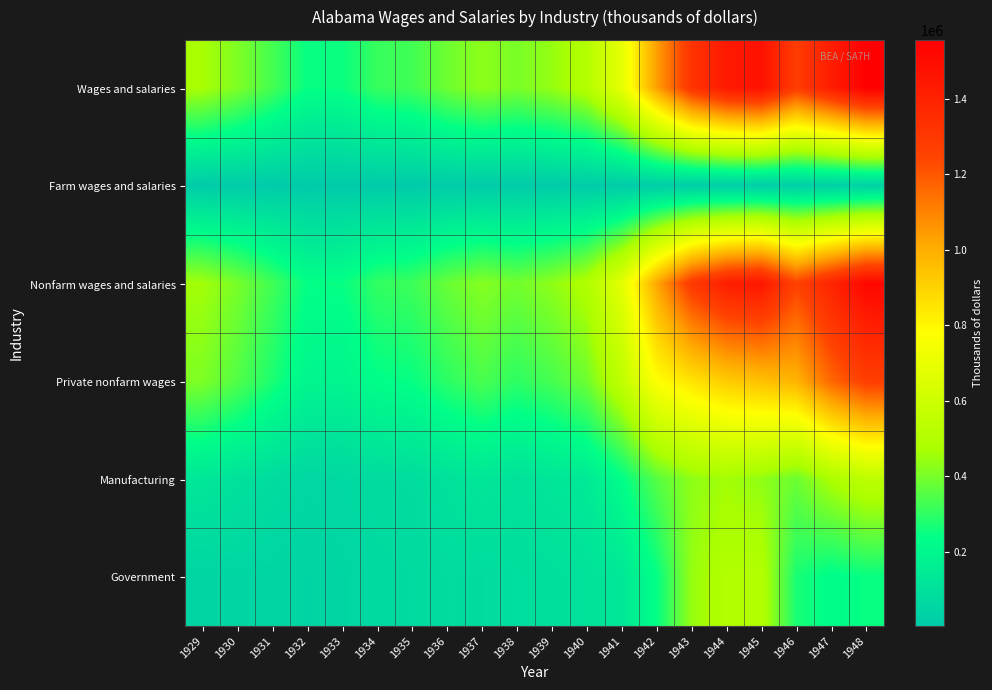

Reading right to left, what are all the values shown in this chart?

Wages and salaries: 1948=1555341	1947=1420692	1946=1280957	1945=1471552	1944=1439360	1943=1314428	1942=1033503	1941=692576	1940=504731	1939=440724	1938=402818	1937=429469	1936=386943	1935=326312	1934=311009	1933=251493	1932=246164	1931=331720	1930=410532	1929=470155
Farm wages and salaries: 1948=36176	1947=29585	1946=24794	1945=21905	1944=20867	1943=19863	1942=15873	1941=11971	1940=9981	1939=9980	1938=10041	1937=10000	1936=8028	1935=6008	1934=6090	1933=5091	1932=4067	1931=6060	1930=9023	1929=10101
Nonfarm wages and salaries: 1948=1519165	1947=1391107	1946=1256163	1945=1449647	1944=1418493	1943=1294565	1942=1017630	1941=680605	1940=494750	1939=430744	1938=392777	1937=419469	1936=378915	1935=320304	1934=304919	1933=246402	1932=242097	1931=325660	1930=401509	1929=460054
Private nonfarm wages: 1948=1270658	1947=1164763	1946=984863	1945=949258	1944=919032	1943=853101	1942=776600	1941=545900	1940=387000	1939=332900	1938=299600	1937=337400	1936=295900	1935=247400	1934=235000	1933=193900	1932=196200	1931=274500	1930=349700	1929=409400
Manufacturing: 1948=535049	1947=478568	1946=383163	1945=433468	1944=460514	1943=431078	1942=355900	1941=231600	1940=145600	1939=125400	1938=107700	1937=130000	1936=105900	1935=84700	1934=79400	1933=63300	1932=57100	1931=81300	1930=107400	1929=129100
Government: 1948=248507	1947=226344	1946=271300	1945=500389	1944=499461	1943=441464	1942=241030	1941=134705	1940=107750	1939=97844	1938=93177	1937=82069	1936=83015	1935=72904	1934=69919	1933=52502	1932=45897	1931=51160	1930=51809	1929=50654